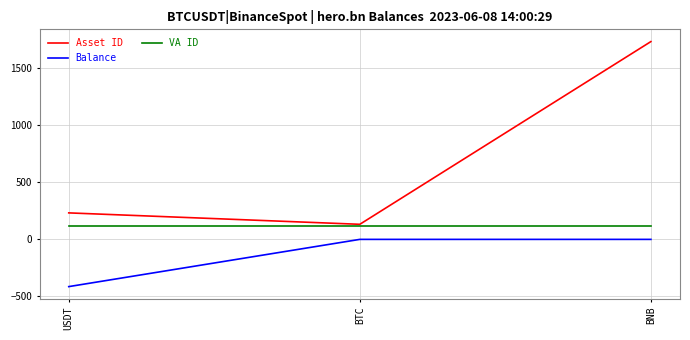

Rank the series at USDT from lowest to highest value.

Balance, VA ID, Asset ID